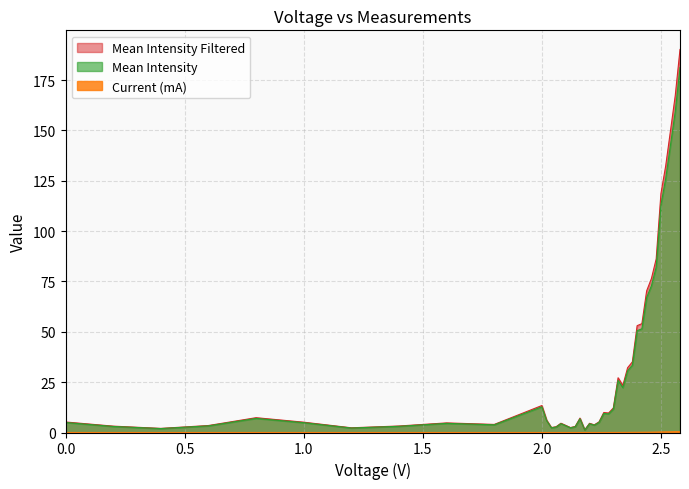

Does the chart have visible grid lines?

Yes